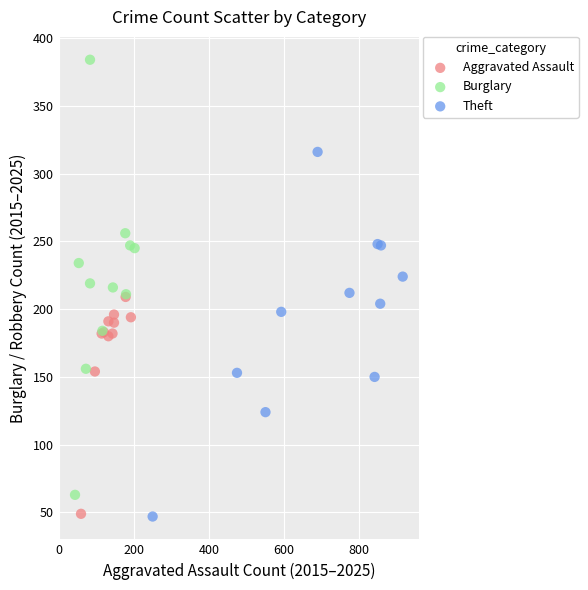

Which series contains the highest Y value?

Burglary